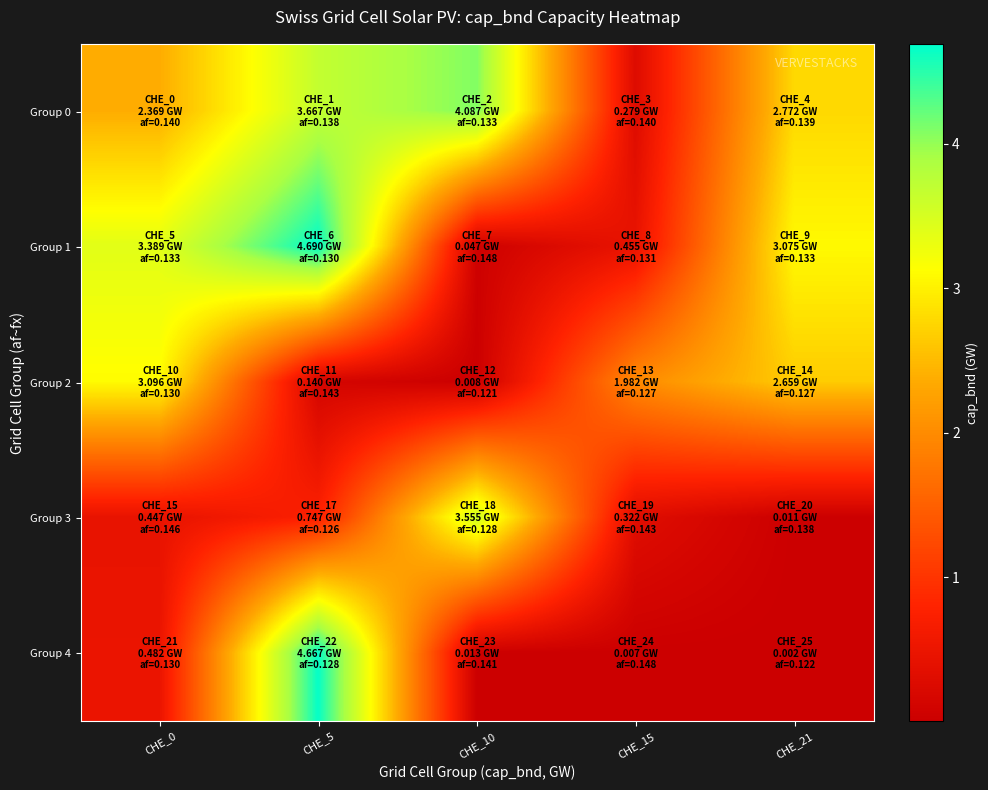

List the series in order of their peak value, highest first.

Group 1, Group 4, Group 0, Group 3, Group 2